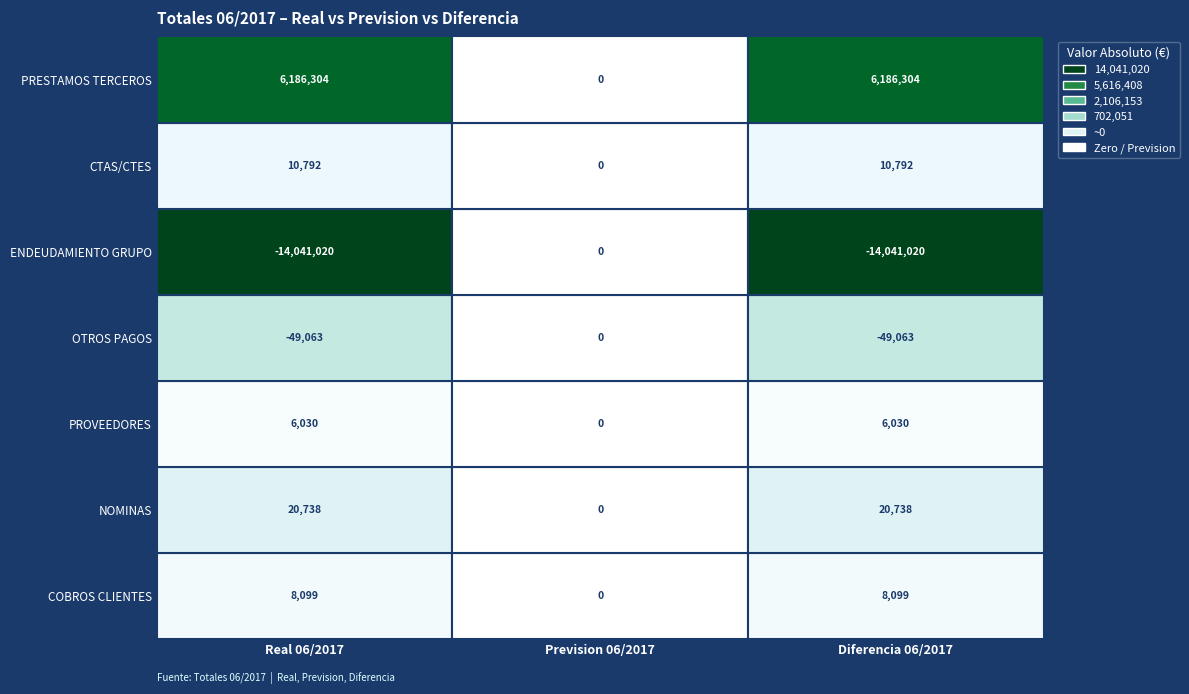

What is the difference between the maximum and minimum values in the PROVEEDORES series?

6029.9